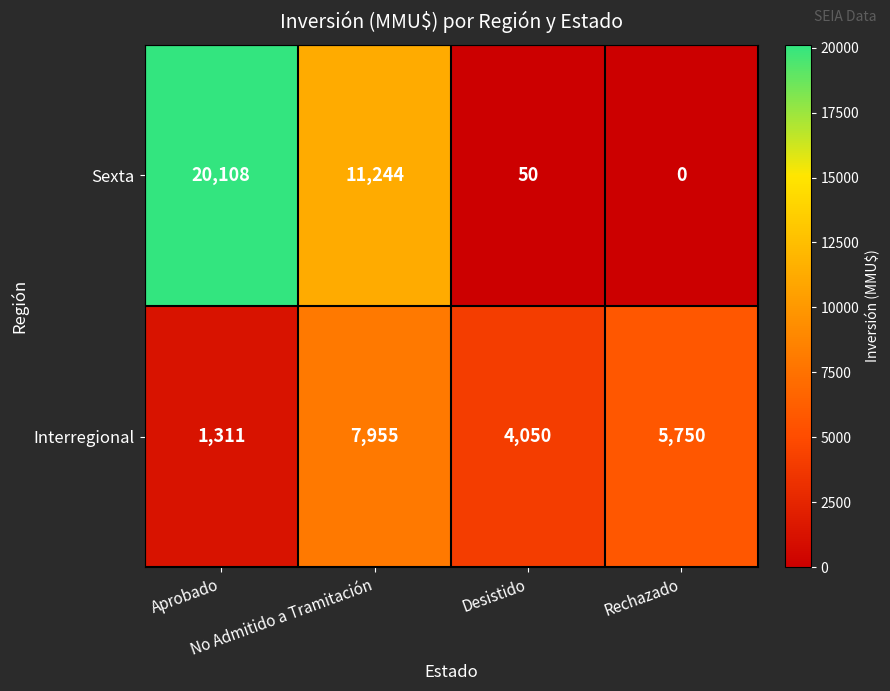

Rank the series by their average value, from highest to lowest.

Sexta, Interregional